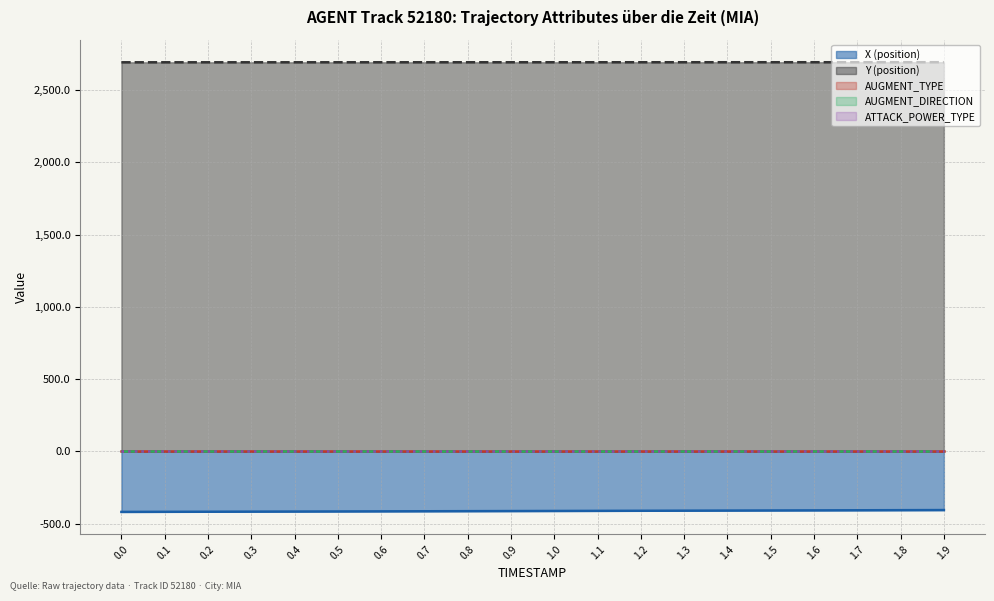

What is the maximum value shown in the chart?

2692.7